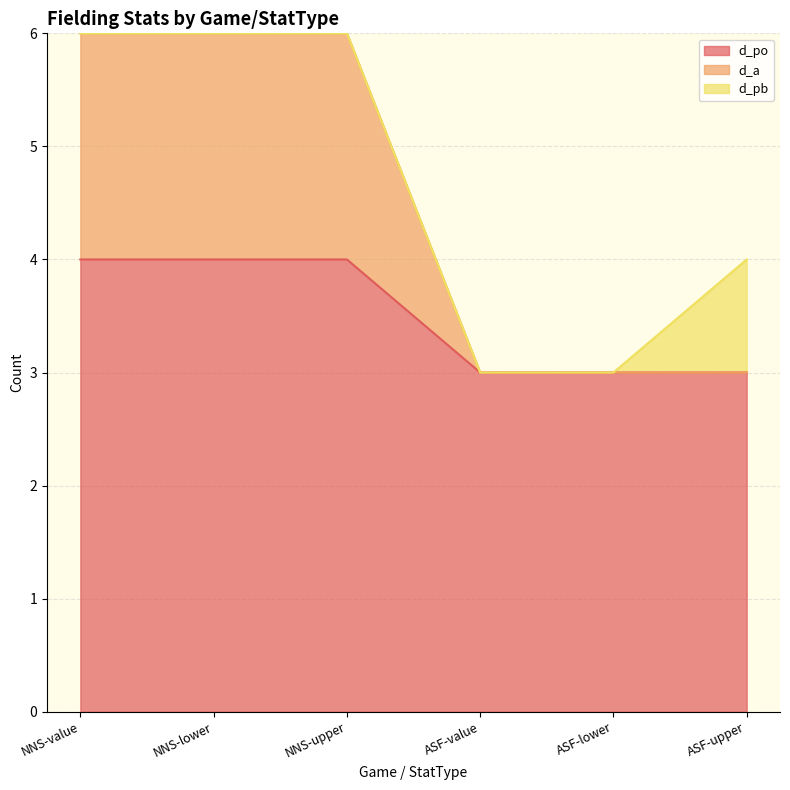

What position from the right is NNS-lower?

5